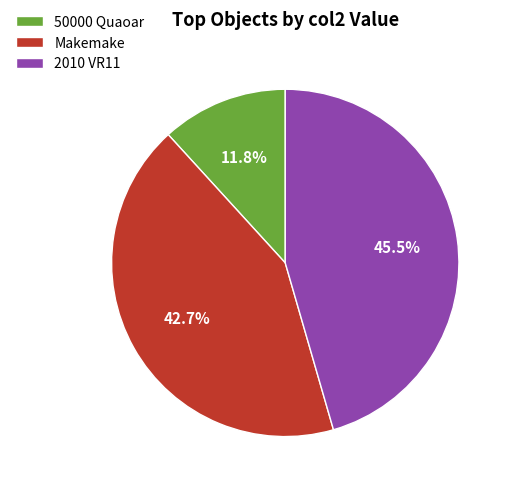

To the nearest percent, what percentage of the pie is Makemake?

43%